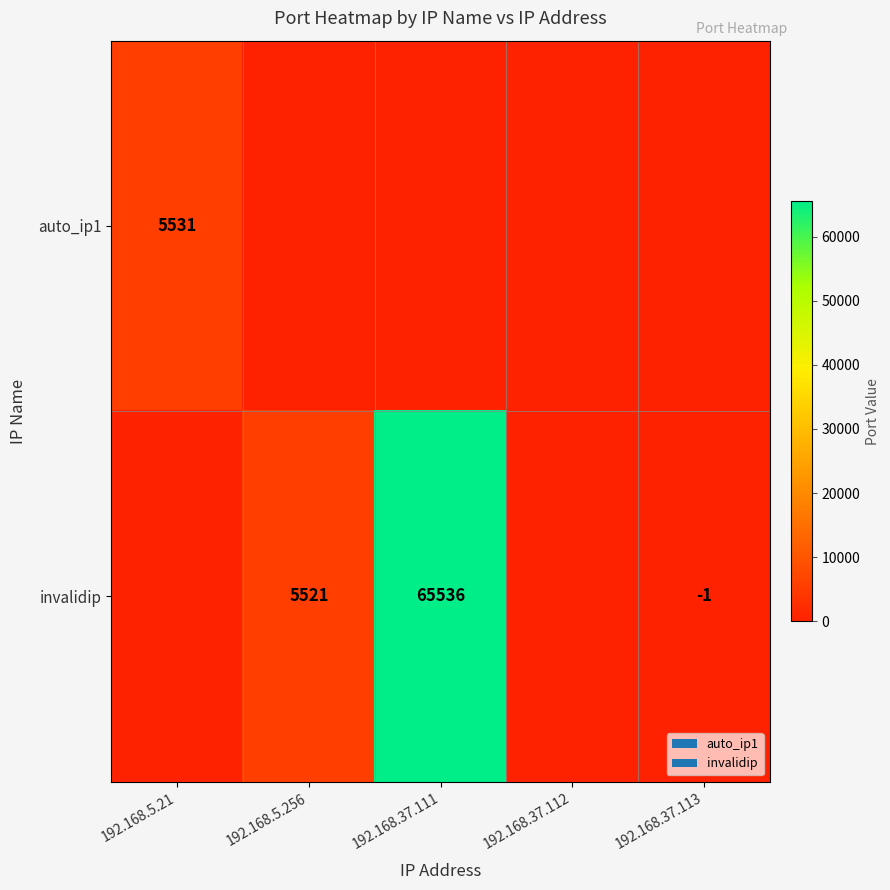

The value of auto_ip1 at 192.168.5.21 is 8324. True or false?

False